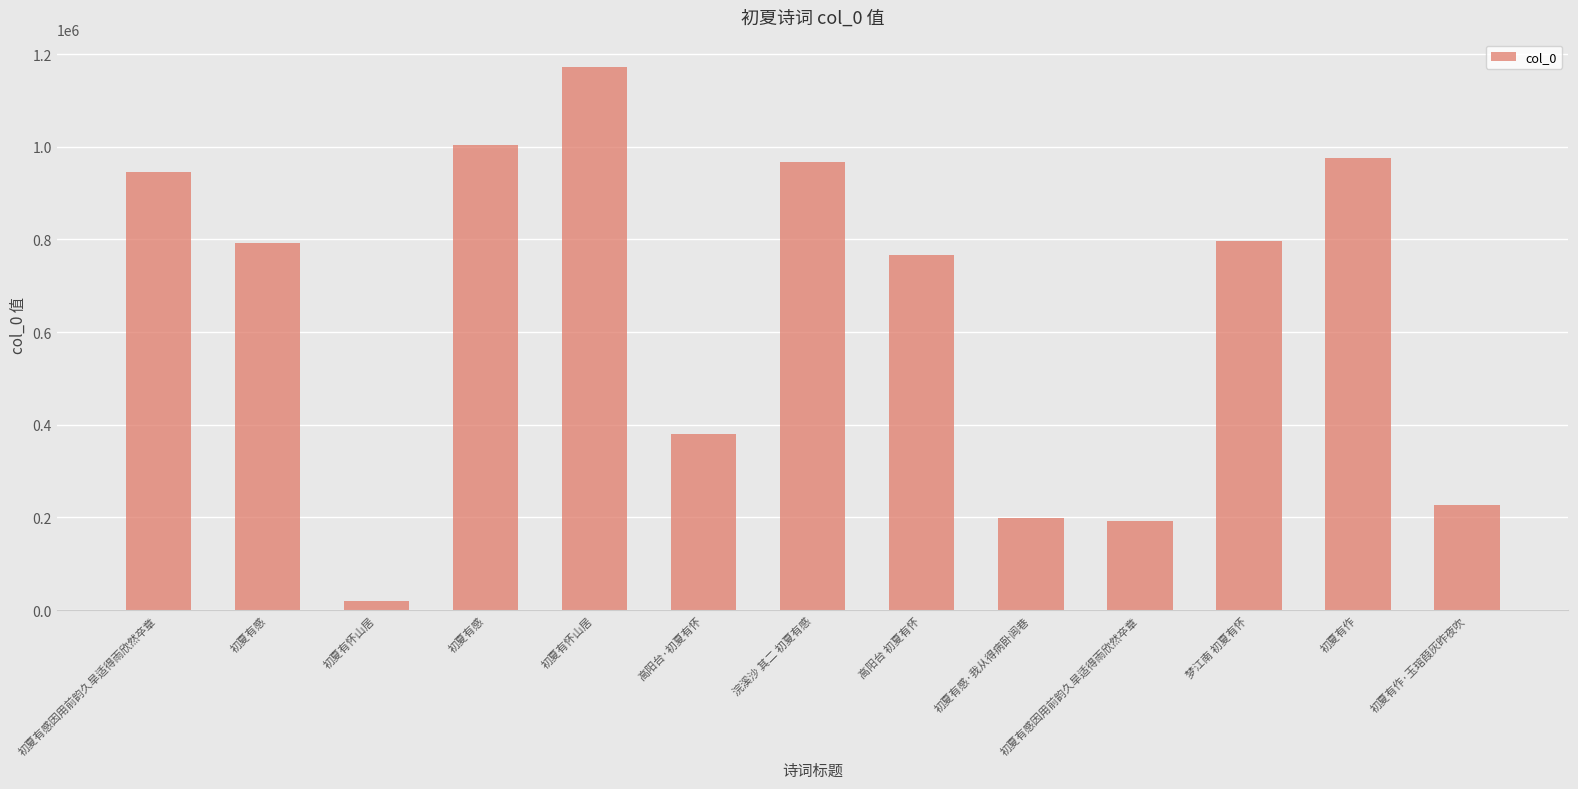

Count the number of categories in the chart.

13